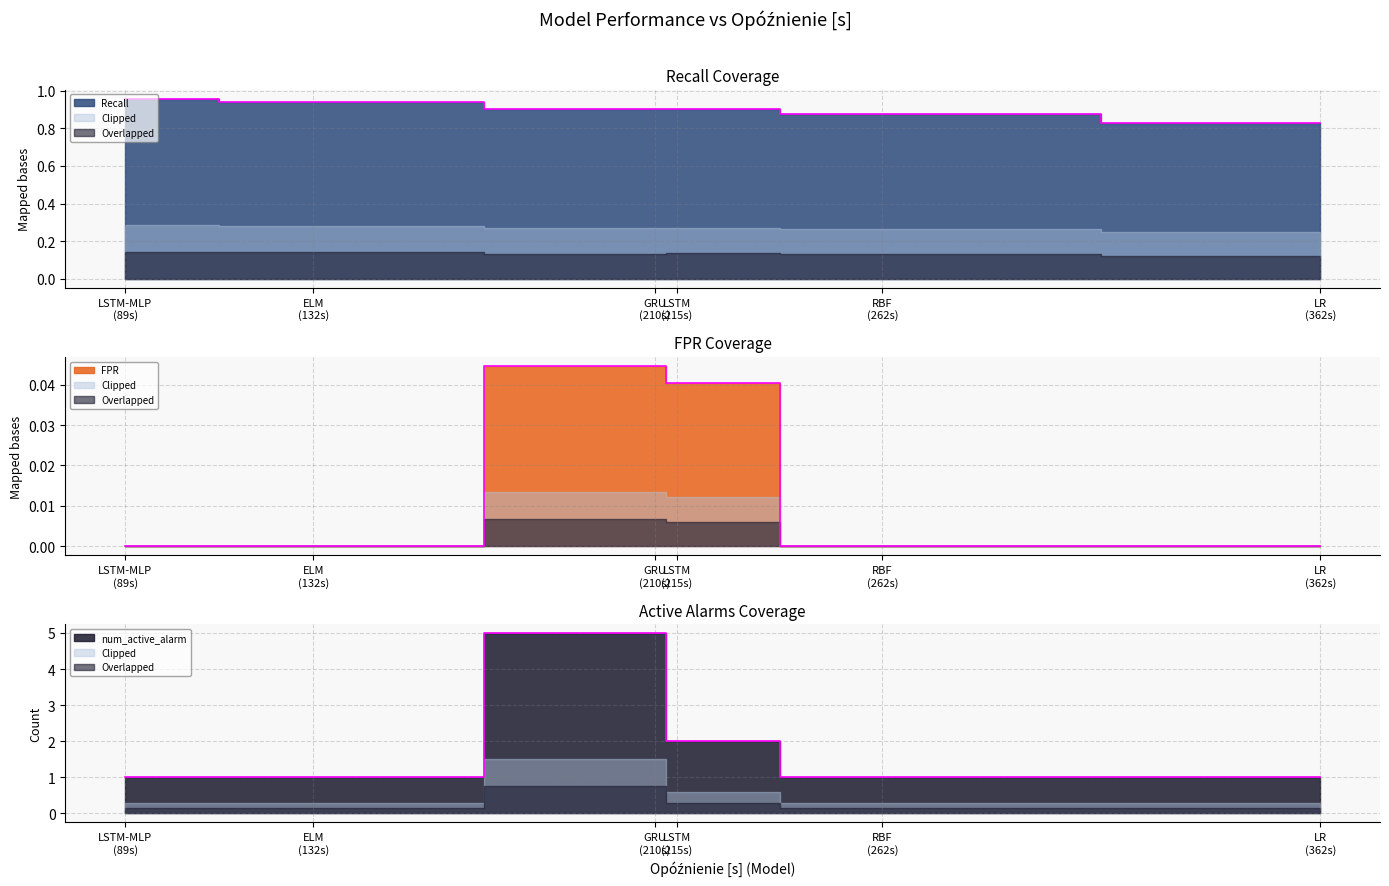

What are all the series names shown in the legend?

Recall, FPR, num_active_alarm